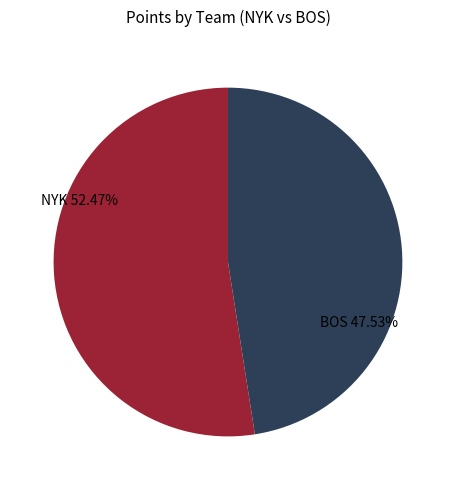

Rank the categories by value from highest to lowest.

NYK, BOS